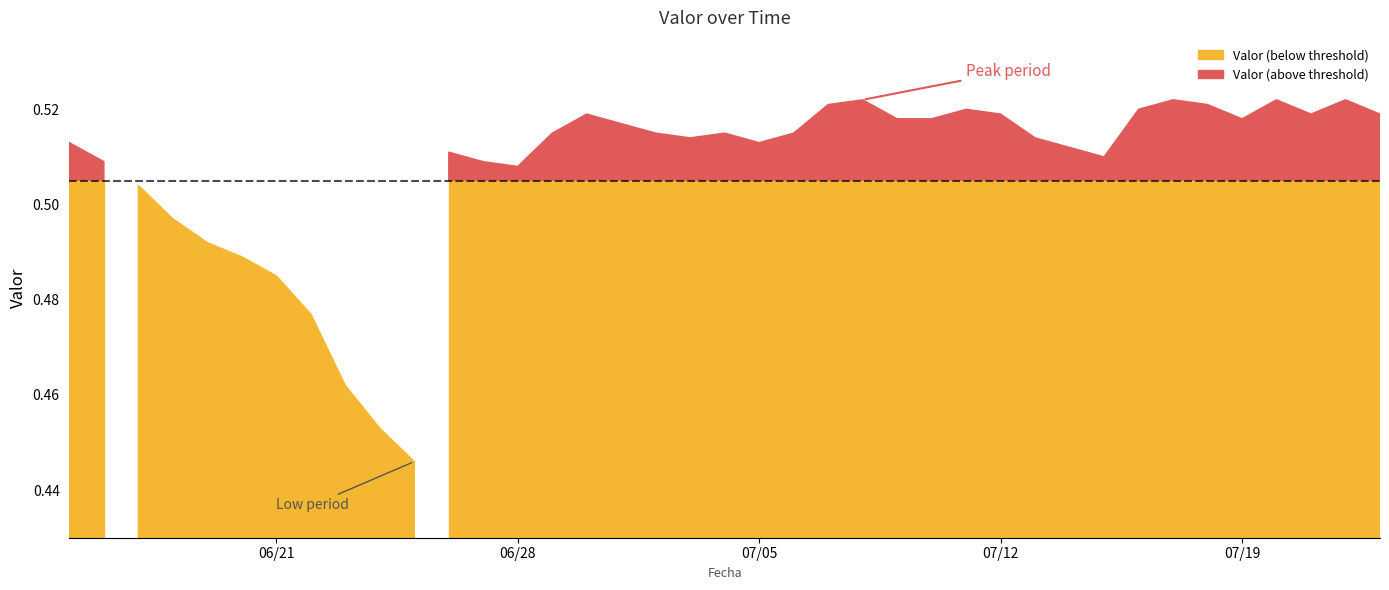

Where is the data nearest to the value 0?

2016-06-25